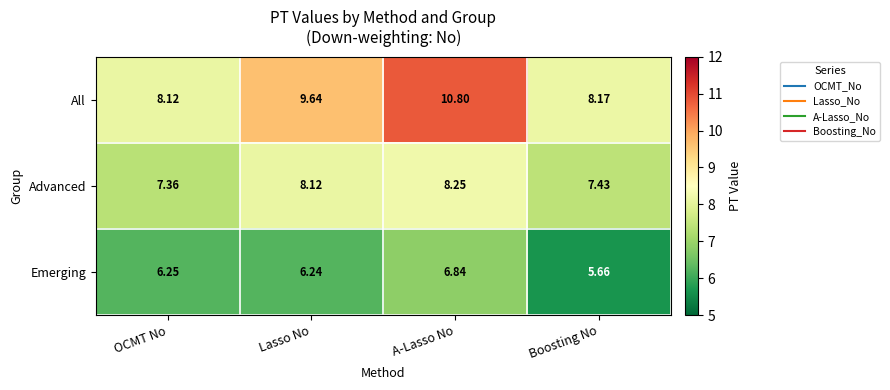

Which series has the widest spread of values?

All